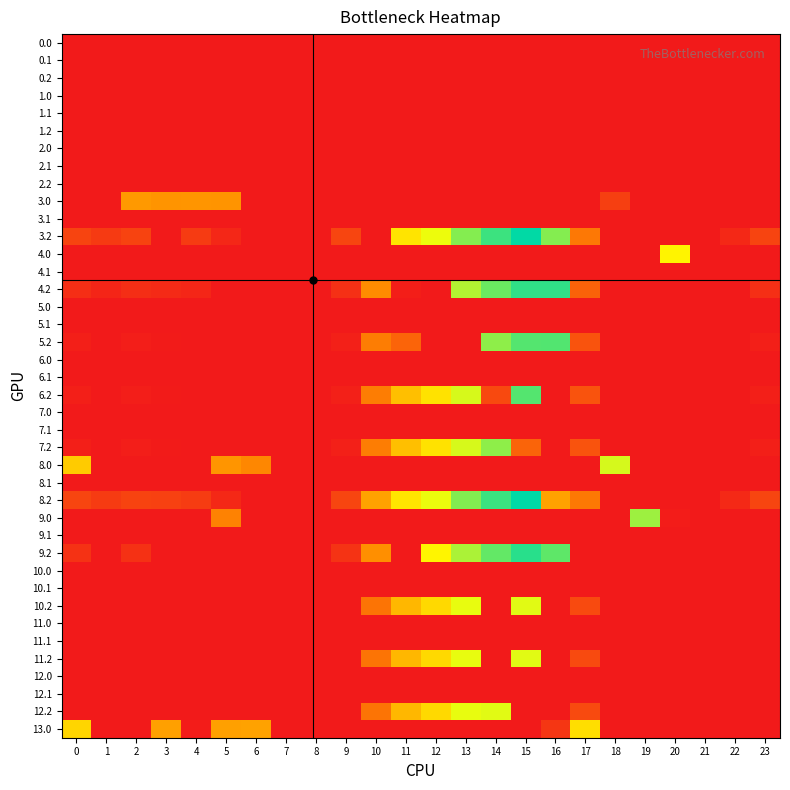

Reading left to right, what are all the values shown in this chart?

0.0: 0=0.0	1=0.0	2=0.0	3=0.0	4=0.0	5=0.0	6=0.0	7=0.0	8=0.0	9=0.0	10=0.0	11=0.0	12=0.0	13=0.0	14=0.0	15=0.0	16=0.0	17=0.0	18=0.0	19=0.0	20=0.0	21=0.0	22=0.0	23=0.0
0.1: 0=0.0	1=0.0	2=0.0	3=0.0	4=0.0	5=0.0	6=0.0	7=0.0	8=0.0	9=0.0	10=0.0	11=0.0	12=0.0	13=0.0	14=0.0	15=0.0	16=0.0	17=0.0	18=0.0	19=0.0	20=0.0	21=0.0	22=0.0	23=0.0
0.2: 0=0.0	1=0.0	2=0.0	3=0.0	4=0.0	5=0.0	6=0.0	7=0.0	8=0.0	9=0.0	10=0.0	11=0.0	12=0.0	13=0.0	14=0.0	15=0.0	16=0.0	17=0.0	18=0.0	19=0.0	20=0.0	21=0.0	22=0.0	23=0.0
1.0: 0=0.0	1=0.0	2=0.0	3=0.0	4=0.0	5=0.0	6=0.0	7=0.0	8=0.0	9=0.0	10=0.0	11=0.0	12=0.0	13=0.0	14=0.0	15=0.0	16=0.0	17=0.0	18=0.0	19=0.0	20=0.0	21=0.0	22=0.0	23=0.0
1.1: 0=0.0	1=0.0	2=0.0	3=0.0	4=0.0	5=0.0	6=0.0	7=0.0	8=0.0	9=0.0	10=0.0	11=0.0	12=0.0	13=0.0	14=0.0	15=0.0	16=0.0	17=0.0	18=0.0	19=0.0	20=0.0	21=0.0	22=0.0	23=0.0
1.2: 0=0.0	1=0.0	2=0.0	3=0.0	4=0.0	5=0.0	6=0.0	7=0.0	8=0.0	9=0.0	10=0.0	11=0.0	12=0.0	13=0.0	14=0.0	15=0.0	16=0.0	17=0.0	18=0.0	19=0.0	20=0.0	21=0.0	22=0.0	23=0.0
2.0: 0=0.0	1=0.0	2=0.0	3=0.0	4=0.0	5=0.0	6=0.0	7=0.0	8=0.0	9=0.0	10=0.0	11=0.0	12=0.0	13=0.0	14=0.0	15=0.0	16=0.0	17=0.0	18=0.0	19=0.0	20=0.0	21=0.0	22=0.0	23=0.0
2.1: 0=0.0	1=0.0	2=0.0	3=0.0	4=0.0	5=0.0	6=0.0	7=0.0	8=0.0	9=0.0	10=0.0	11=0.0	12=0.0	13=0.0	14=0.0	15=0.0	16=0.0	17=0.0	18=0.0	19=0.0	20=0.0	21=0.0	22=0.0	23=0.0
2.2: 0=0.0	1=0.0	2=0.0	3=0.0	4=0.0	5=0.0	6=0.0	7=0.0	8=0.0	9=0.0	10=0.0	11=0.0	12=0.0	13=0.0	14=0.0	15=0.0	16=0.0	17=0.0	18=0.0	19=0.0	20=0.0	21=0.0	22=0.0	23=0.0
3.0: 0=0.0	1=0.0	2=185.3	3=179.4	4=179.9	5=178.8	6=0.0	7=0.0	8=0.0	9=0.0	10=0.0	11=0.0	12=0.0	13=0.0	14=0.0	15=0.0	16=0.0	17=0.0	18=55.1	19=0.0	20=0.0	21=0.0	22=0.0	23=0.0
3.1: 0=0.0	1=0.0	2=0.0	3=0.0	4=0.0	5=0.0	6=0.0	7=0.0	8=0.0	9=0.0	10=0.0	11=0.0	12=0.0	13=0.0	14=0.0	15=0.0	16=0.0	17=0.0	18=0.0	19=0.0	20=0.0	21=0.0	22=0.0	23=0.0
3.2: 0=62.1	1=47.7	2=60.5	3=0.0	4=49.4	5=20.0	6=0.0	7=0.0	8=0.0	9=63.5	10=0.0	11=295.6	12=346.2	13=415.4	14=462.4	15=500.8	16=415.4	17=137.4	18=0.0	19=0.0	20=0.0	21=0.0	22=22.4	23=62.5
4.0: 0=0.0	1=0.0	2=0.0	3=0.0	4=0.0	5=0.0	6=0.0	7=0.0	8=0.0	9=0.0	10=0.0	11=0.0	12=0.0	13=0.0	14=0.0	15=0.0	16=0.0	17=0.0	18=0.0	19=0.0	20=318.5	21=0.0	22=0.0	23=0.0
4.1: 0=0.0	1=0.0	2=0.0	3=0.0	4=0.0	5=0.0	6=0.0	7=0.0	8=0.0	9=0.0	10=0.0	11=0.0	12=0.0	13=0.0	14=0.0	15=0.0	16=0.0	17=0.0	18=0.0	19=0.0	20=0.0	21=0.0	22=0.0	23=0.0
4.2: 0=31.1	1=16.7	2=29.5	3=25.0	4=18.4	5=0.0	6=0.0	7=0.0	8=0.0	9=32.5	10=167.5	11=7.1	12=0.0	13=384.4	14=431.4	15=469.8	16=470.6	17=106.4	18=0.0	19=0.0	20=0.0	21=0.0	22=0.0	23=31.5
5.0: 0=0.0	1=0.0	2=0.0	3=0.0	4=0.0	5=0.0	6=0.0	7=0.0	8=0.0	9=0.0	10=0.0	11=0.0	12=0.0	13=0.0	14=0.0	15=0.0	16=0.0	17=0.0	18=0.0	19=0.0	20=0.0	21=0.0	22=0.0	23=0.0
5.1: 0=0.0	1=0.0	2=0.0	3=0.0	4=0.0	5=0.0	6=0.0	7=0.0	8=0.0	9=0.0	10=0.0	11=0.0	12=0.0	13=0.0	14=0.0	15=0.0	16=0.0	17=0.0	18=0.0	19=0.0	20=0.0	21=0.0	22=0.0	23=0.0
5.2: 0=8.1	1=0.0	2=6.5	3=2.0	4=0.0	5=0.0	6=0.0	7=0.0	8=0.0	9=9.5	10=144.5	11=109.0	12=0.0	13=0.0	14=408.4	15=446.8	16=447.6	17=83.4	18=0.0	19=0.0	20=0.0	21=0.0	22=0.0	23=8.5
6.0: 0=0.0	1=0.0	2=0.0	3=0.0	4=0.0	5=0.0	6=0.0	7=0.0	8=0.0	9=0.0	10=0.0	11=0.0	12=0.0	13=0.0	14=0.0	15=0.0	16=0.0	17=0.0	18=0.0	19=0.0	20=0.0	21=0.0	22=0.0	23=0.0
6.1: 0=0.0	1=0.0	2=0.0	3=0.0	4=0.0	5=0.0	6=0.0	7=0.0	8=0.0	9=0.0	10=0.0	11=0.0	12=0.0	13=0.0	14=0.0	15=0.0	16=0.0	17=0.0	18=0.0	19=0.0	20=0.0	21=0.0	22=0.0	23=0.0
6.2: 0=8.1	1=0.0	2=6.5	3=2.0	4=0.0	5=0.0	6=0.0	7=0.0	8=0.0	9=9.5	10=144.5	11=241.6	12=292.2	13=361.4	14=69.8	15=446.8	16=0.0	17=83.4	18=0.0	19=0.0	20=0.0	21=0.0	22=0.0	23=8.5
7.0: 0=0.0	1=0.0	2=0.0	3=0.0	4=0.0	5=0.0	6=0.0	7=0.0	8=0.0	9=0.0	10=0.0	11=0.0	12=0.0	13=0.0	14=0.0	15=0.0	16=0.0	17=0.0	18=0.0	19=0.0	20=0.0	21=0.0	22=0.0	23=0.0
7.1: 0=0.0	1=0.0	2=0.0	3=0.0	4=0.0	5=0.0	6=0.0	7=0.0	8=0.0	9=0.0	10=0.0	11=0.0	12=0.0	13=0.0	14=0.0	15=0.0	16=0.0	17=0.0	18=0.0	19=0.0	20=0.0	21=0.0	22=0.0	23=0.0
7.2: 0=8.1	1=0.0	2=6.5	3=2.0	4=0.0	5=0.0	6=0.0	7=0.0	8=0.0	9=9.5	10=144.5	11=241.6	12=292.2	13=361.4	14=408.4	15=108.2	16=0.0	17=83.4	18=0.0	19=0.0	20=0.0	21=0.0	22=0.0	23=8.5
8.0: 0=258.0	1=0.0	2=0.0	3=0.0	4=0.0	5=179.8	6=159.9	7=0.0	8=0.0	9=0.0	10=0.0	11=0.0	12=0.0	13=0.0	14=0.0	15=0.0	16=0.0	17=0.0	18=362.7	19=0.0	20=0.0	21=0.0	22=0.0	23=0.0
8.1: 0=0.0	1=0.0	2=0.0	3=0.0	4=0.0	5=0.0	6=0.0	7=0.0	8=0.0	9=0.0	10=0.0	11=0.0	12=0.0	13=0.0	14=0.0	15=0.0	16=0.0	17=0.0	18=0.0	19=0.0	20=0.0	21=0.0	22=0.0	23=0.0
8.2: 0=63.1	1=48.7	2=61.5	3=57.0	4=50.4	5=21.0	6=0.0	7=0.0	8=0.0	9=64.5	10=199.5	11=296.6	12=347.2	13=416.4	14=463.4	15=501.8	16=199.5	17=138.4	18=0.0	19=0.0	20=0.0	21=0.0	22=23.4	23=63.5
9.0: 0=0.0	1=0.0	2=0.0	3=0.0	4=0.0	5=152.8	6=0.0	7=0.0	8=0.0	9=0.0	10=0.0	11=0.0	12=0.0	13=0.0	14=0.0	15=0.0	16=0.0	17=0.0	18=0.0	19=398.2	20=4.4	21=0.0	22=0.0	23=0.0
9.1: 0=0.0	1=0.0	2=0.0	3=0.0	4=0.0	5=0.0	6=0.0	7=0.0	8=0.0	9=0.0	10=0.0	11=0.0	12=0.0	13=0.0	14=0.0	15=0.0	16=0.0	17=0.0	18=0.0	19=0.0	20=0.0	21=0.0	22=0.0	23=0.0
9.2: 0=36.1	1=0.0	2=34.5	3=0.0	4=0.0	5=0.0	6=0.0	7=0.0	8=0.0	9=37.5	10=172.5	11=0.0	12=320.2	13=389.4	14=436.4	15=474.8	16=439.6	17=0.0	18=0.0	19=0.0	20=0.0	21=0.0	22=0.0	23=0.0
10.0: 0=0.0	1=0.0	2=0.0	3=0.0	4=0.0	5=0.0	6=0.0	7=0.0	8=0.0	9=0.0	10=0.0	11=0.0	12=0.0	13=0.0	14=0.0	15=0.0	16=0.0	17=0.0	18=0.0	19=0.0	20=0.0	21=0.0	22=0.0	23=0.0
10.1: 0=0.0	1=0.0	2=0.0	3=0.0	4=0.0	5=0.0	6=0.0	7=0.0	8=0.0	9=0.0	10=0.0	11=0.0	12=0.0	13=0.0	14=0.0	15=0.0	16=0.0	17=0.0	18=0.0	19=0.0	20=0.0	21=0.0	22=0.0	23=0.0
10.2: 0=0.0	1=0.0	2=0.0	3=0.0	4=0.0	5=0.0	6=0.0	7=0.0	8=0.0	9=0.0	10=132.5	11=229.6	12=280.2	13=349.4	14=0.0	15=354.3	16=0.0	17=71.4	18=0.0	19=0.0	20=0.0	21=0.0	22=0.0	23=0.0
11.0: 0=0.0	1=0.0	2=0.0	3=0.0	4=0.0	5=0.0	6=0.0	7=0.0	8=0.0	9=0.0	10=0.0	11=0.0	12=0.0	13=0.0	14=0.0	15=0.0	16=0.0	17=0.0	18=0.0	19=0.0	20=0.0	21=0.0	22=0.0	23=0.0
11.1: 0=0.0	1=0.0	2=0.0	3=0.0	4=0.0	5=0.0	6=0.0	7=0.0	8=0.0	9=0.0	10=0.0	11=0.0	12=0.0	13=0.0	14=0.0	15=0.0	16=0.0	17=0.0	18=0.0	19=0.0	20=0.0	21=0.0	22=0.0	23=0.0
11.2: 0=0.0	1=0.0	2=0.0	3=0.0	4=0.0	5=0.0	6=0.0	7=0.0	8=0.0	9=0.0	10=132.5	11=229.6	12=280.2	13=349.4	14=0.0	15=354.3	16=0.0	17=71.4	18=0.0	19=0.0	20=0.0	21=0.0	22=0.0	23=0.0
12.0: 0=0.0	1=0.0	2=0.0	3=0.0	4=0.0	5=0.0	6=0.0	7=0.0	8=0.0	9=0.0	10=0.0	11=0.0	12=0.0	13=0.0	14=0.0	15=0.0	16=0.0	17=0.0	18=0.0	19=0.0	20=0.0	21=0.0	22=0.0	23=0.0
12.1: 0=0.0	1=0.0	2=0.0	3=0.0	4=0.0	5=0.0	6=0.0	7=0.0	8=0.0	9=0.0	10=0.0	11=0.0	12=0.0	13=0.0	14=0.0	15=0.0	16=0.0	17=0.0	18=0.0	19=0.0	20=0.0	21=0.0	22=0.0	23=0.0
12.2: 0=0.0	1=0.0	2=0.0	3=0.0	4=0.0	5=0.0	6=0.0	7=0.0	8=0.0	9=0.0	10=132.5	11=229.6	12=280.2	13=349.4	14=354.3	15=0.0	16=0.0	17=71.4	18=0.0	19=0.0	20=0.0	21=0.0	22=0.0	23=0.0
13.0: 0=274.0	1=0.0	2=0.0	3=196.4	4=4.4	5=195.8	6=200.0	7=0.0	8=0.0	9=0.0	10=0.0	11=0.0	12=0.0	13=0.0	14=0.0	15=0.0	16=42.9	17=286.8	18=0.0	19=0.0	20=0.0	21=0.0	22=0.0	23=0.0